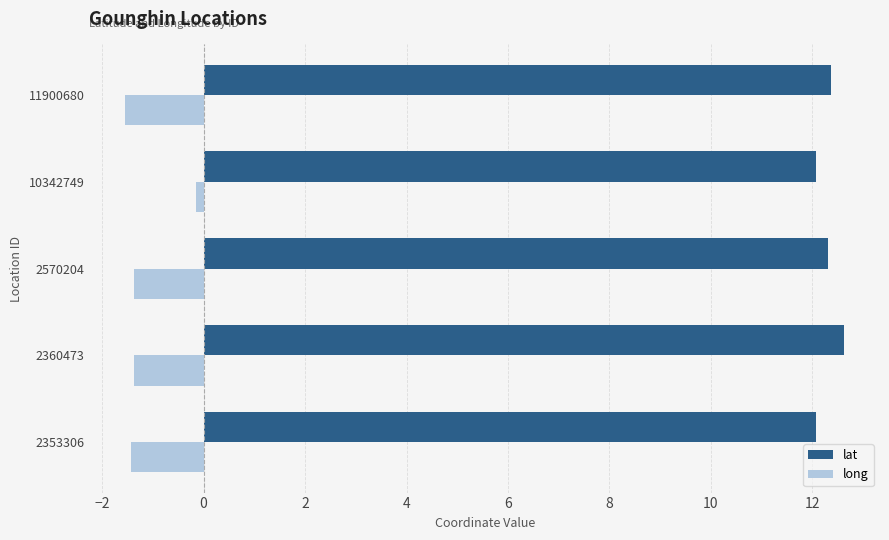

At which category is the sum across all series the highest?

10342749